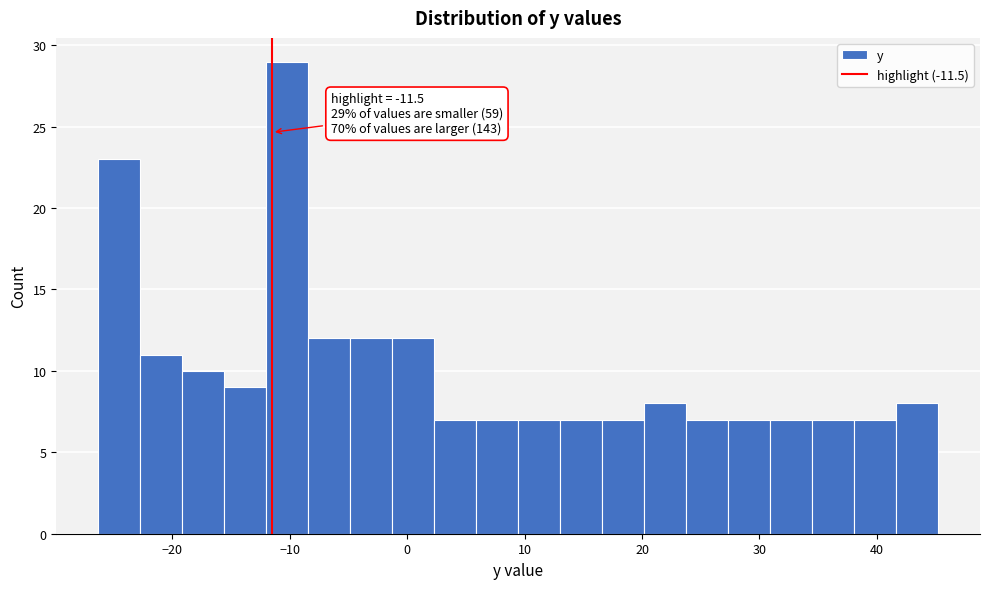

Read against the x-axis, roughly where is the centre of the tallest bar?

-10